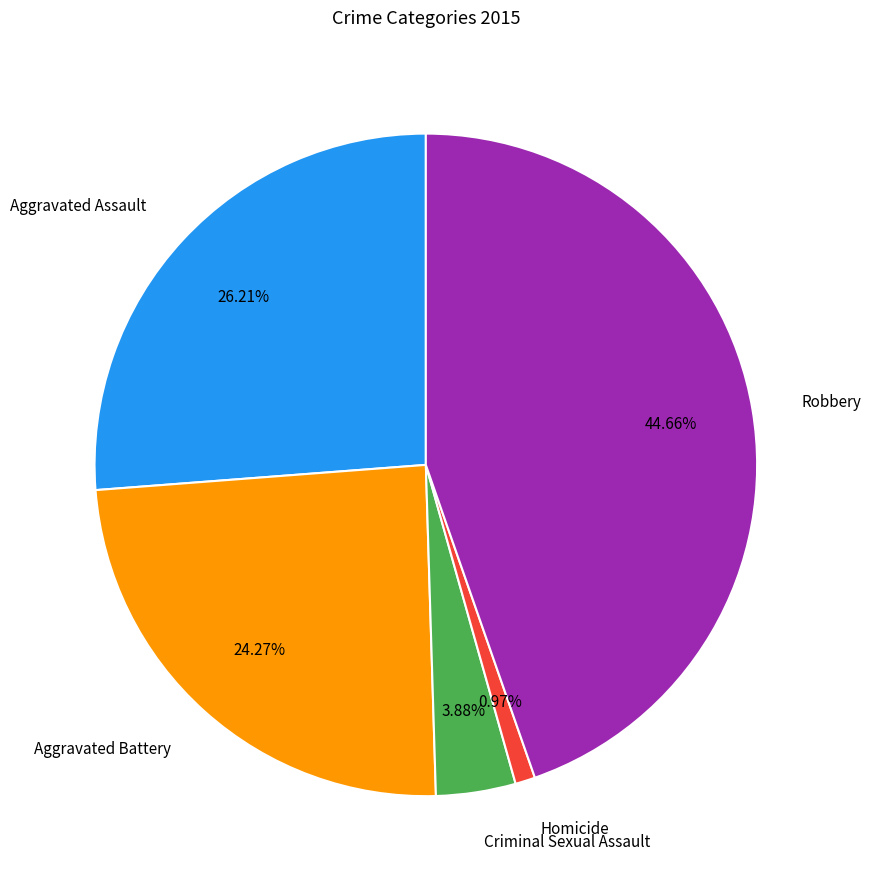

What is the largest slice in the pie chart?

Robbery